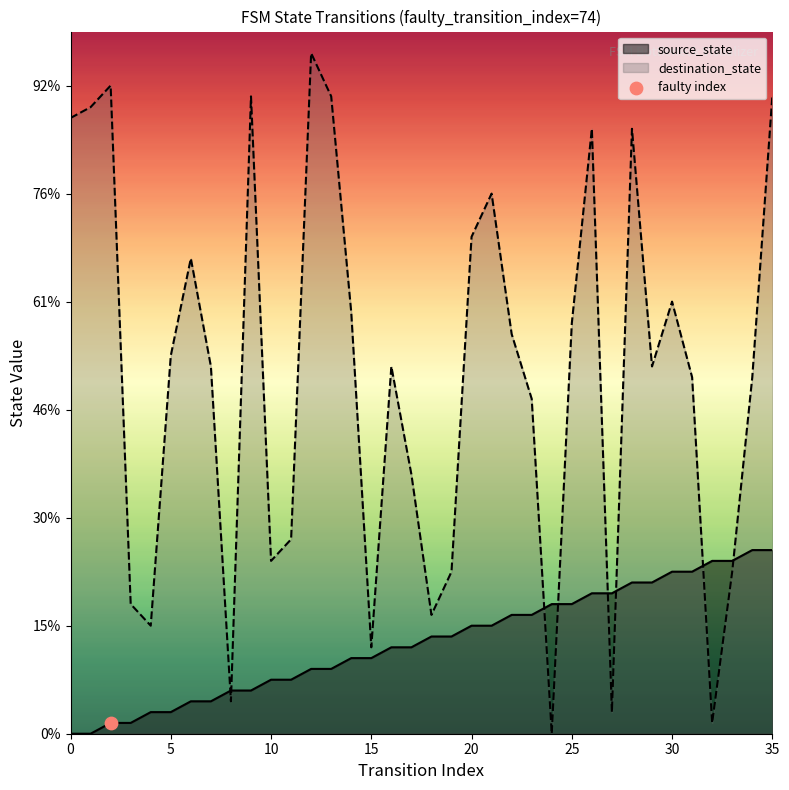

At how many categories does at least one series exceed 40?

12